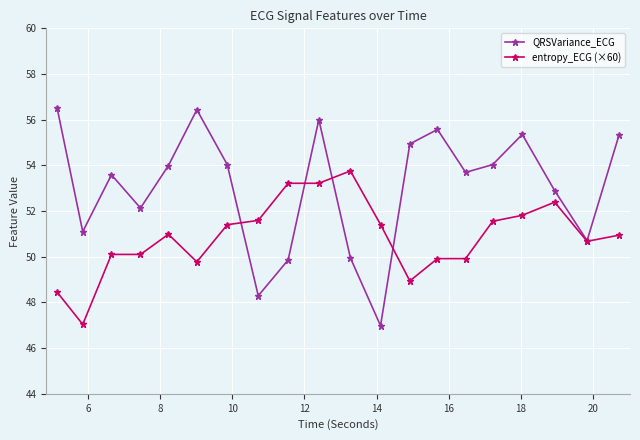

What is the value of the QRSVariance_ECG point at the 13th from the left?

54.9